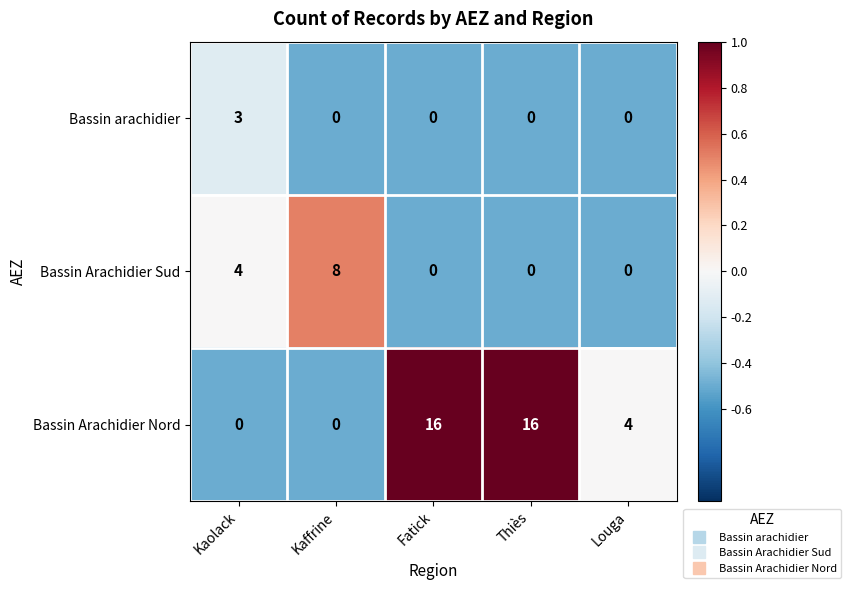

How many distinct data groups are displayed?

3